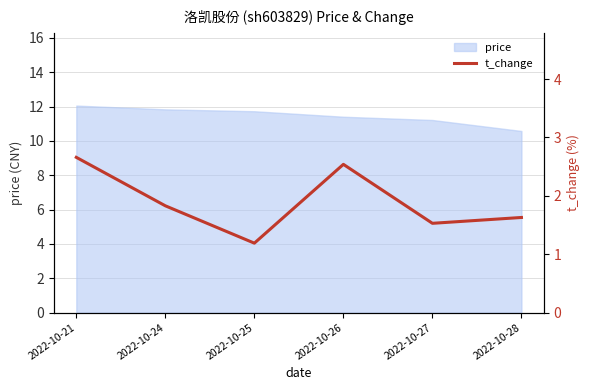

Does the chart have visible grid lines?

Yes